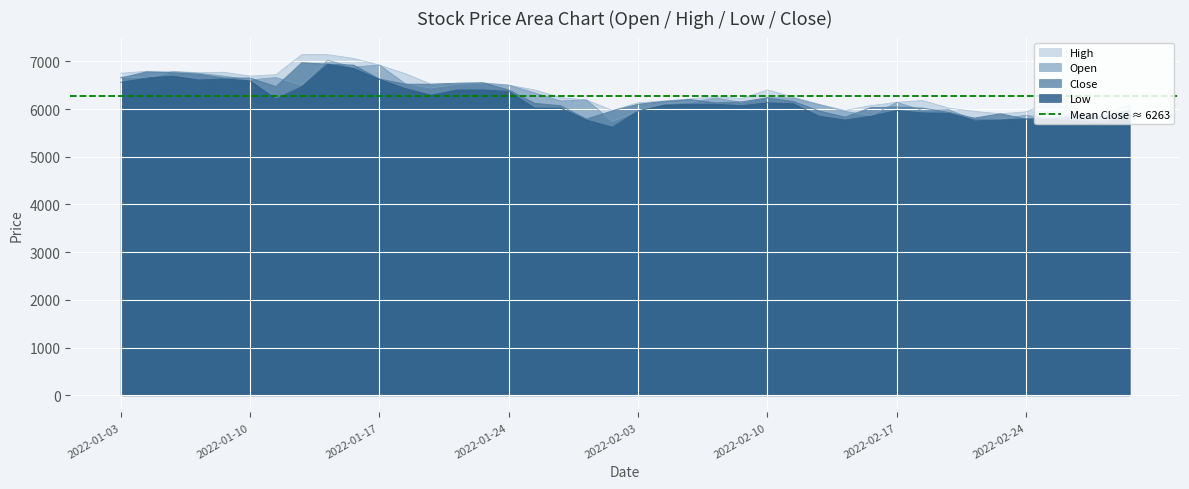

How many intersections are there between Open and Close?

23